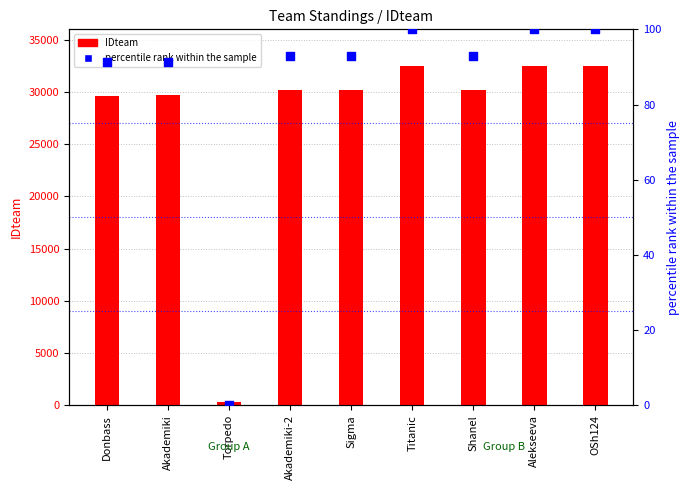

At which category is the sum across all series the highest?

OSh124